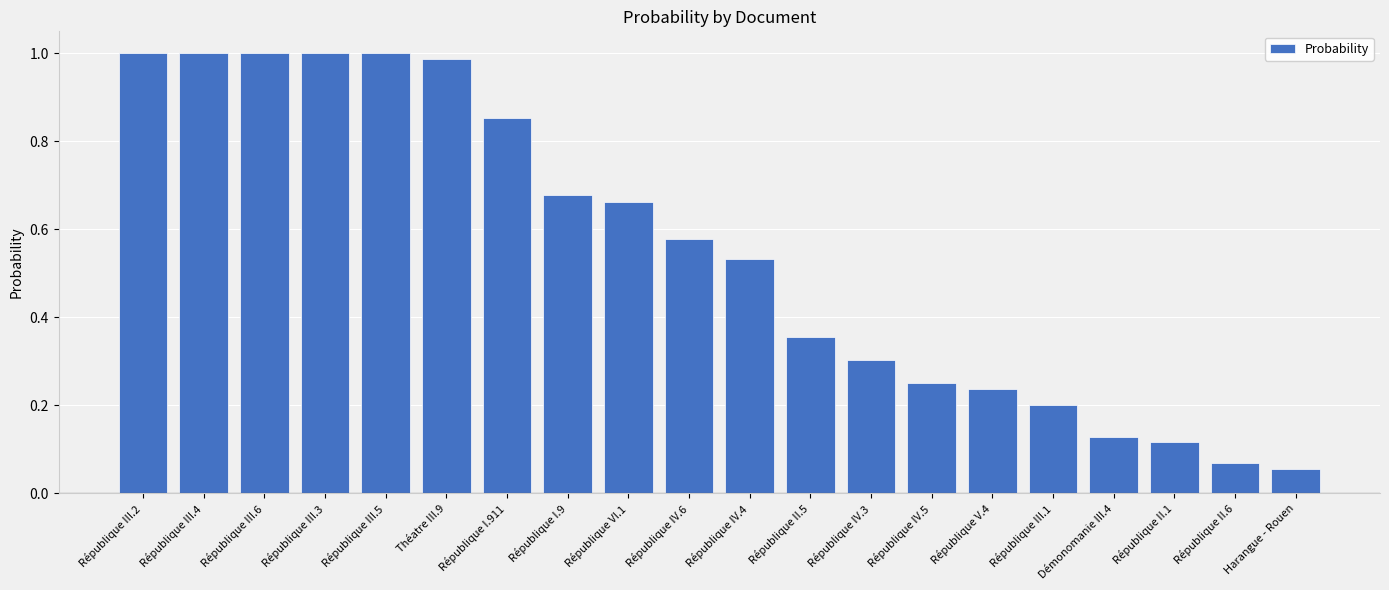

The chart shows a value of 0.8 at République IV.6. True or false?

False